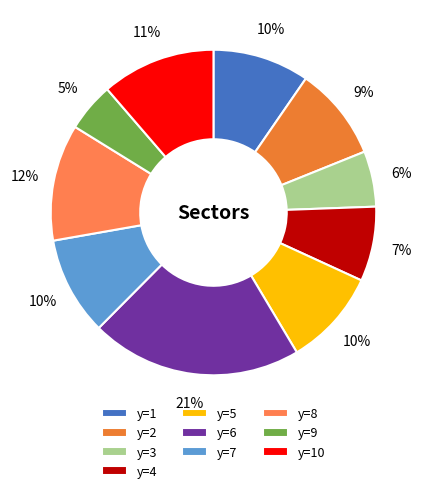

What percentage is NOT represented by y=9?

95.6%